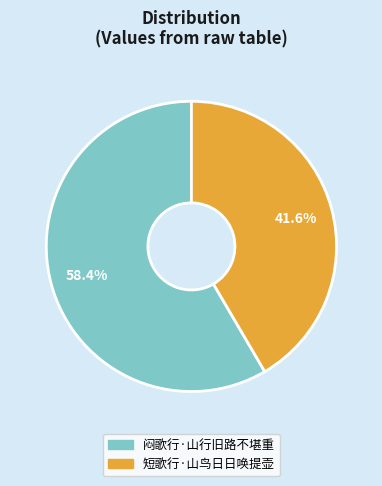

Count the number of slices in the pie.

2